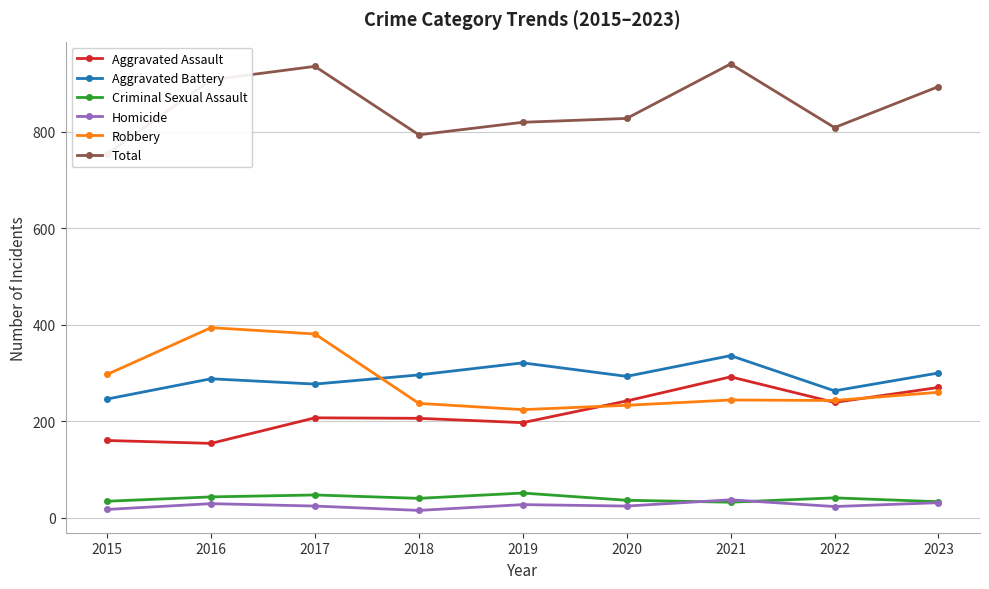

List the labels in order of Criminal Sexual Assault value, largest first.

2019, 2017, 2016, 2022, 2018, 2020, 2015, 2023, 2021